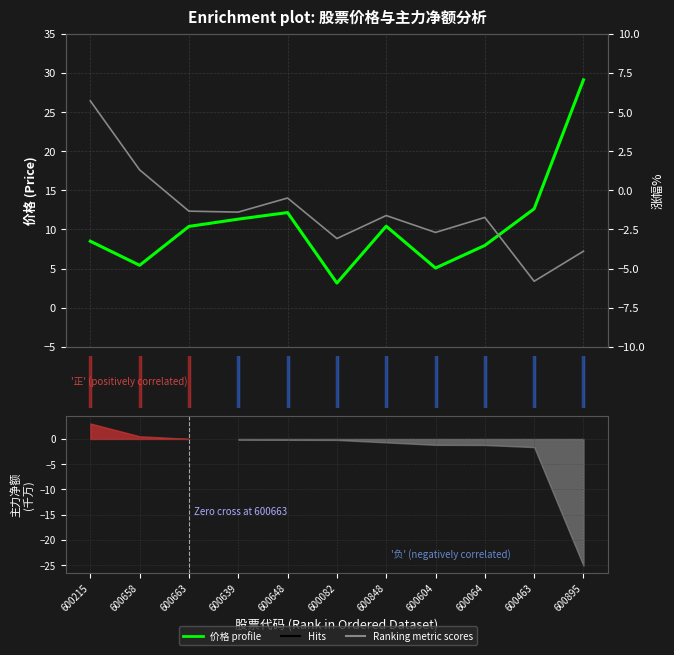

What is the difference between the maximum and minimum values in the 涨幅% series?

11.5